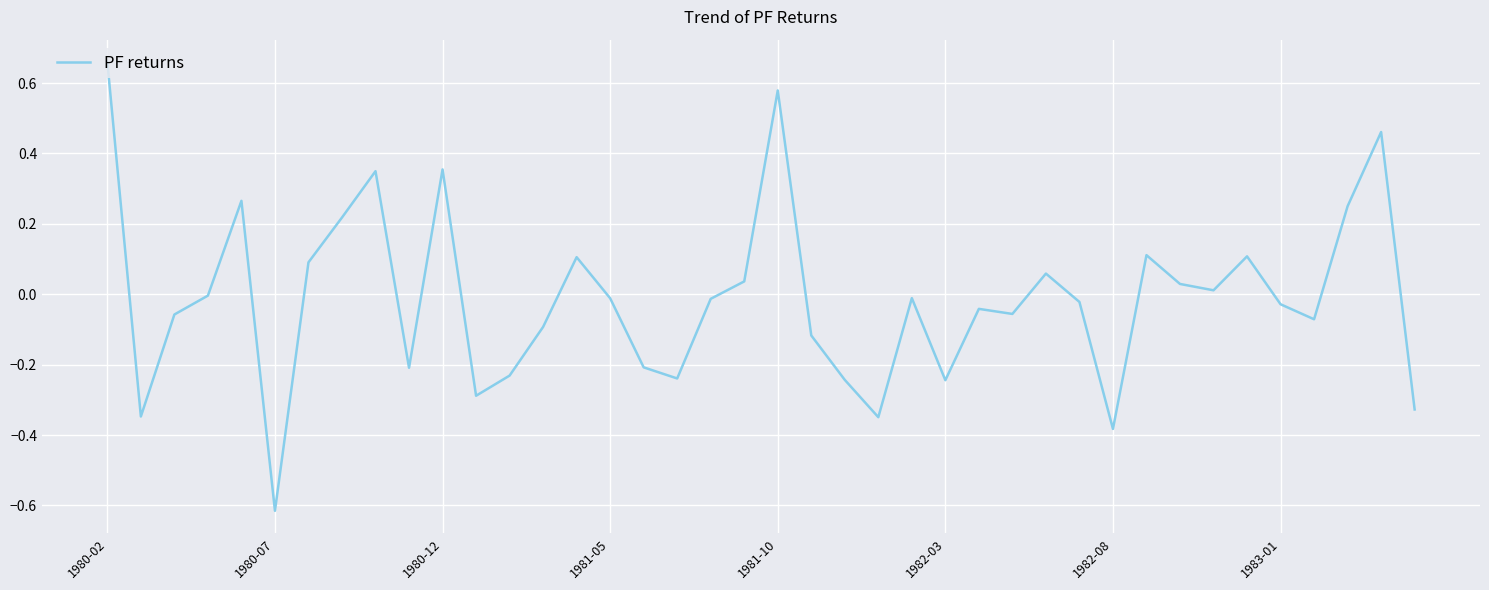

What is the difference between the maximum and minimum values?

1.3